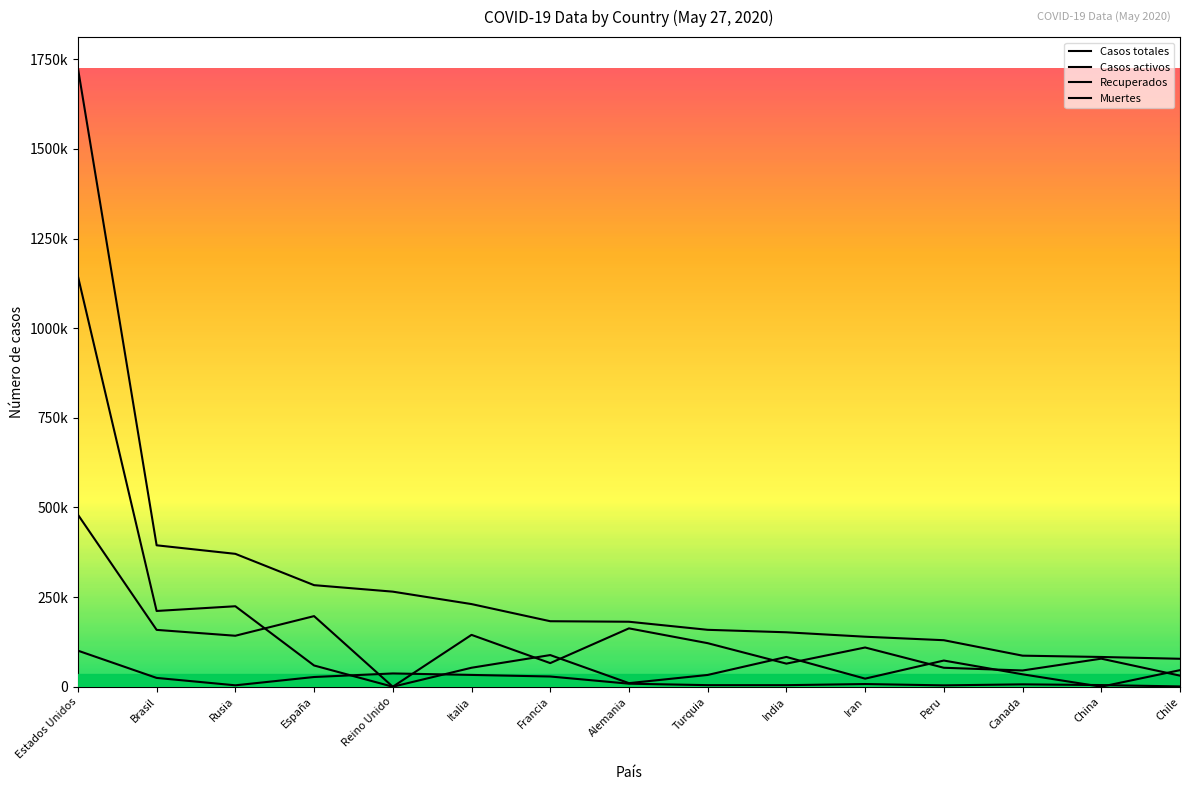

Is this an area chart (filled region under the line)?

No